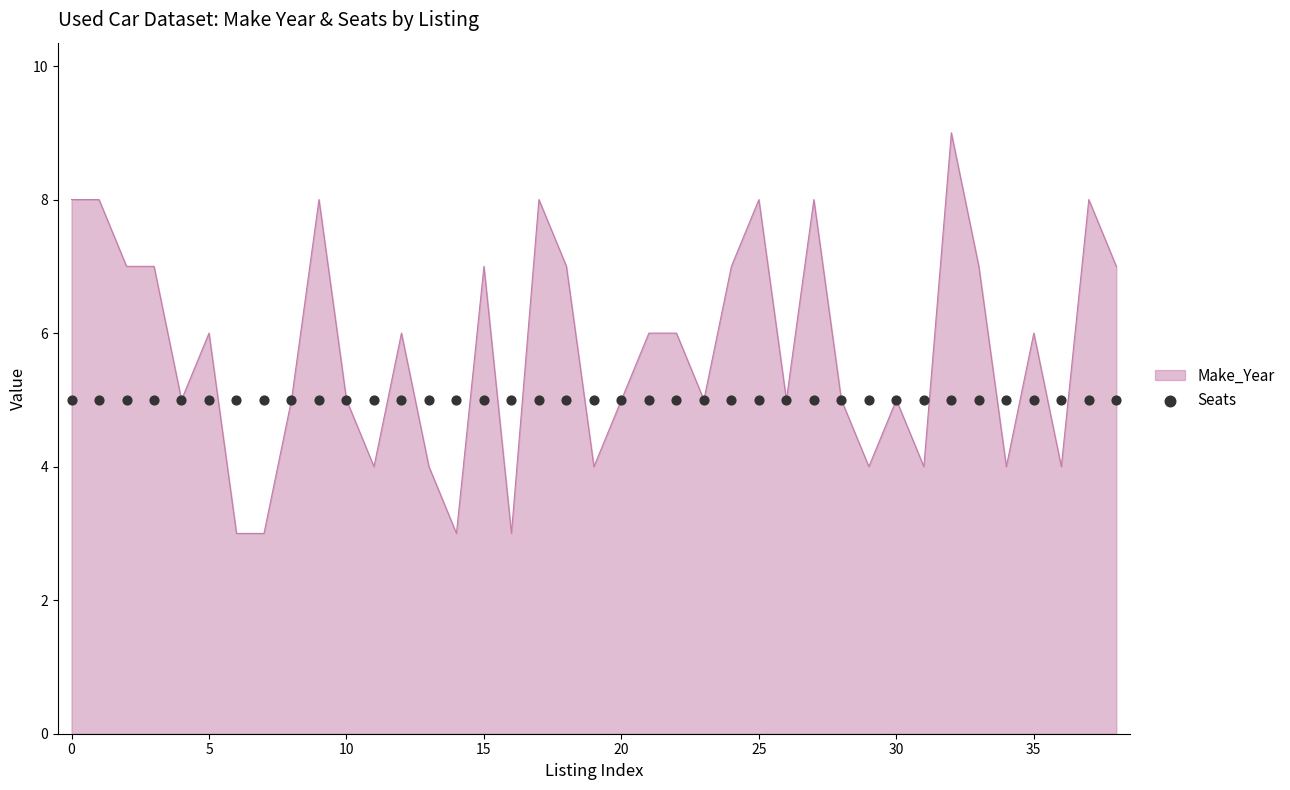

What is the change in value from 9 to 21?

-2